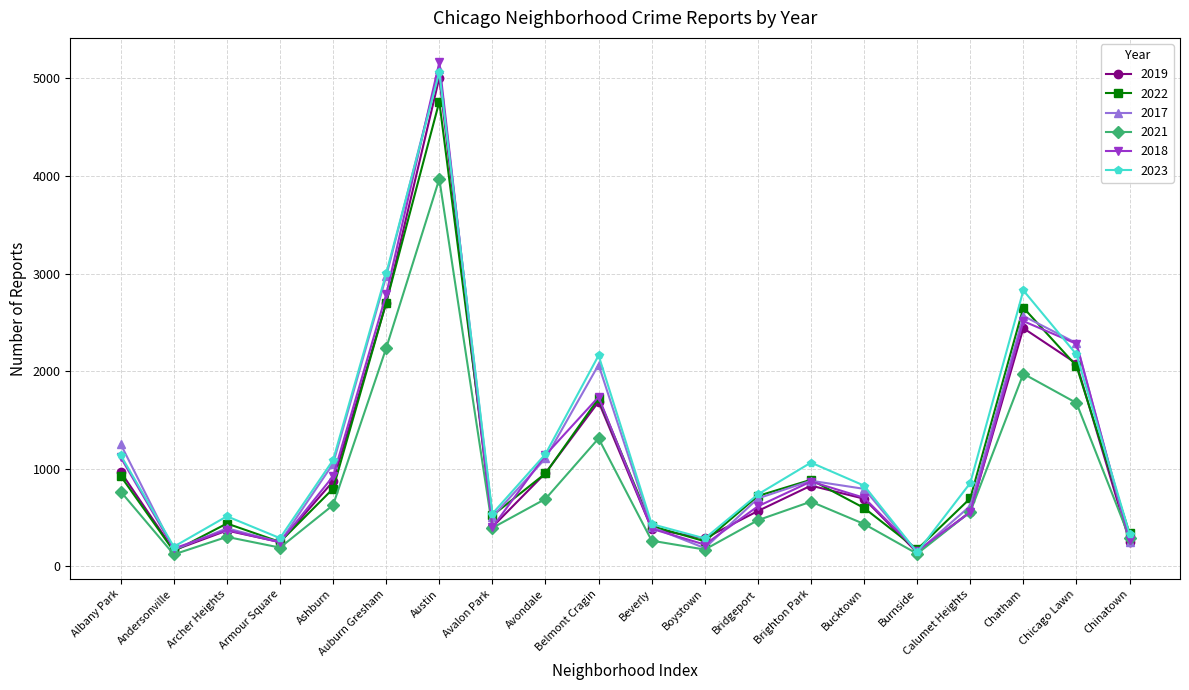

Does the chart display data point markers on the line(s)?

Yes